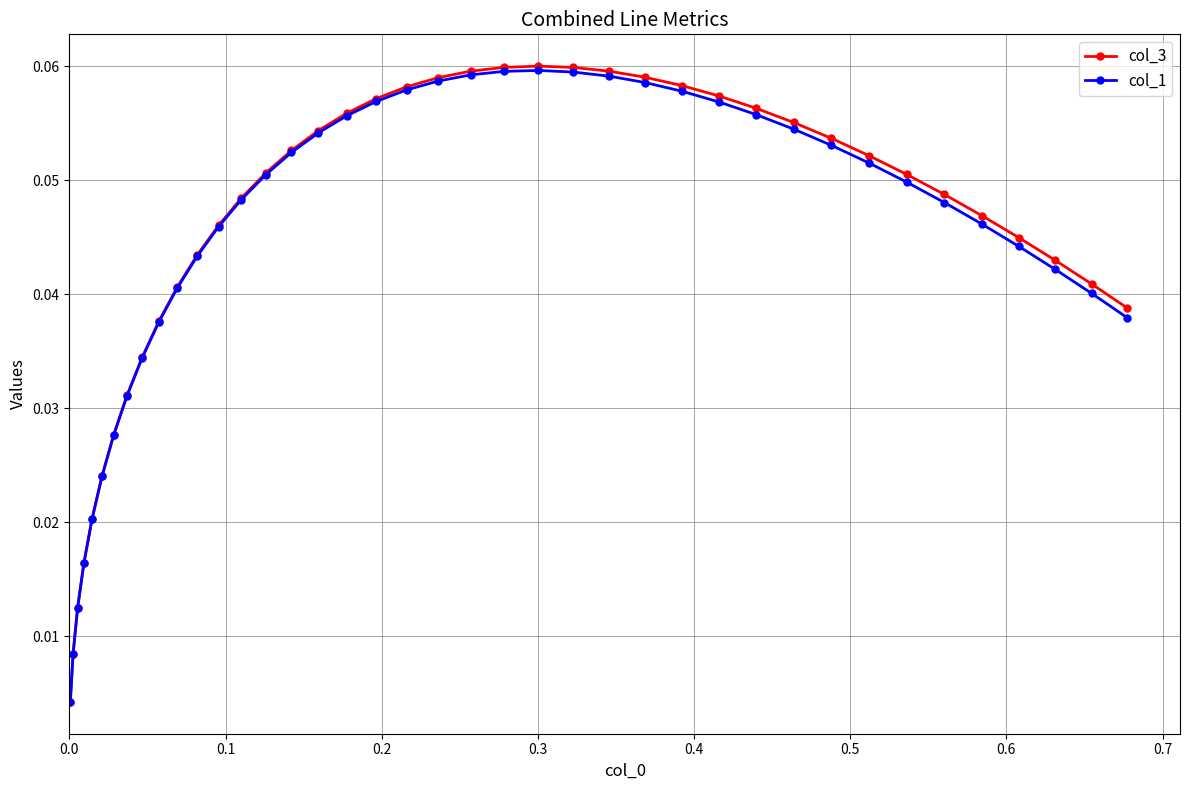

Which series has the widest spread of values?

col_3